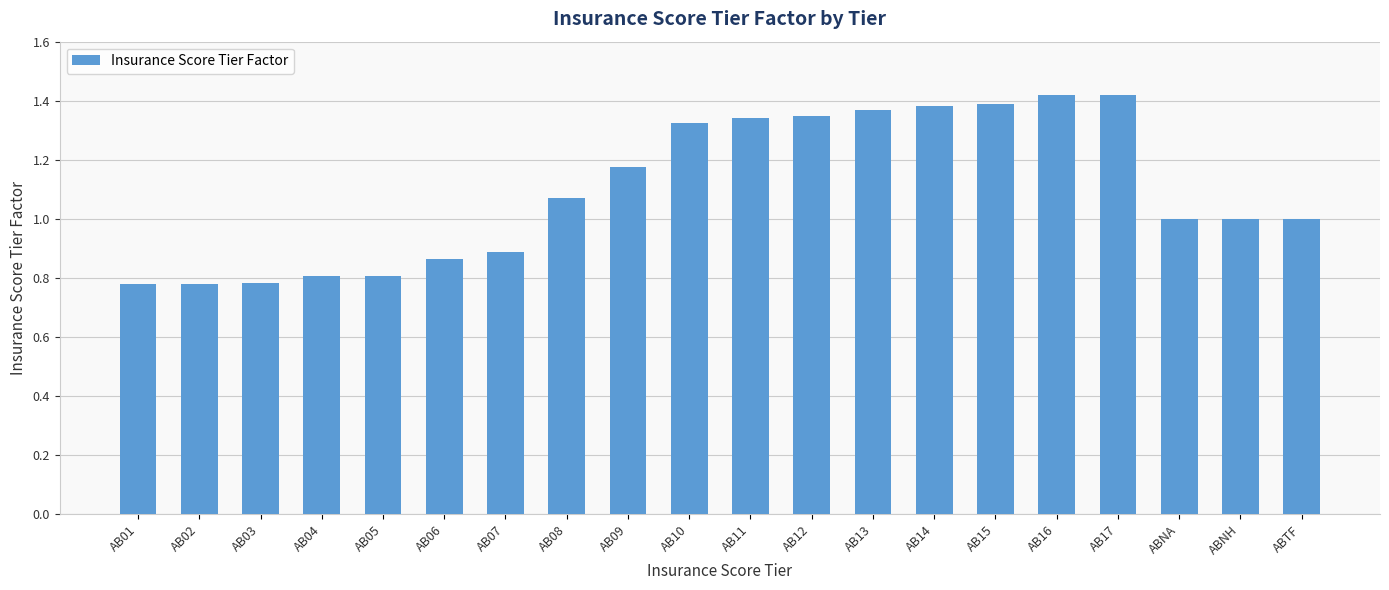

True or false: the data shows 0.8 at AB02.

True